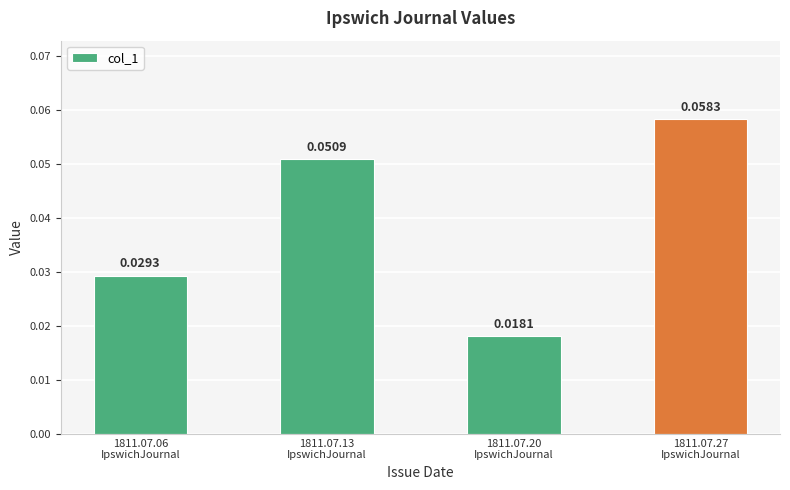

Which label corresponds to the largest value in the chart?

1811.07.27
IpswichJournal